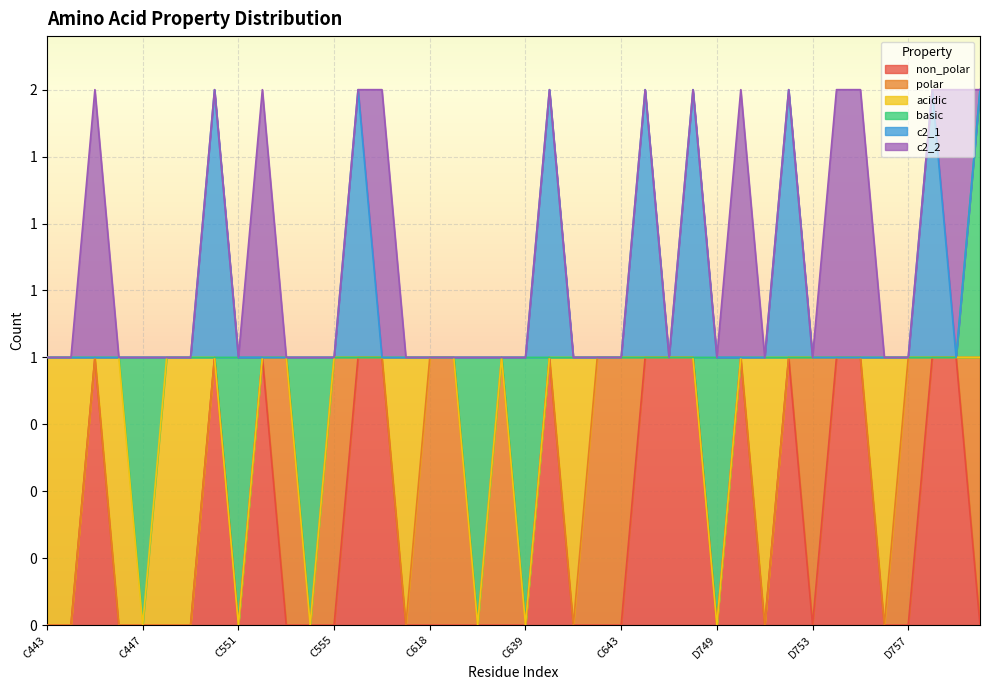

Which category has the highest value in the acidic series?

C443